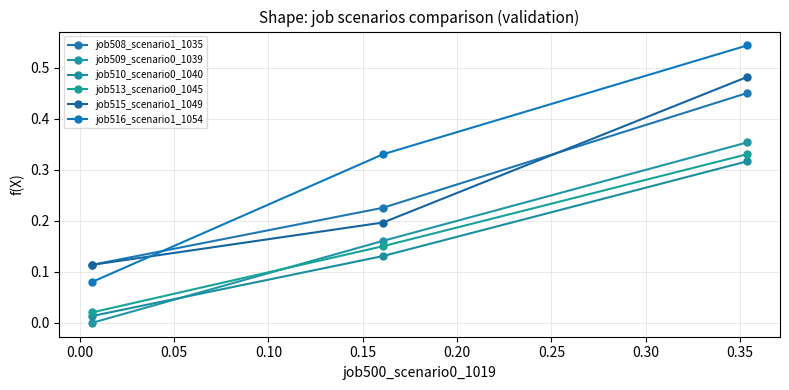

How many categories are shown in the chart?

3